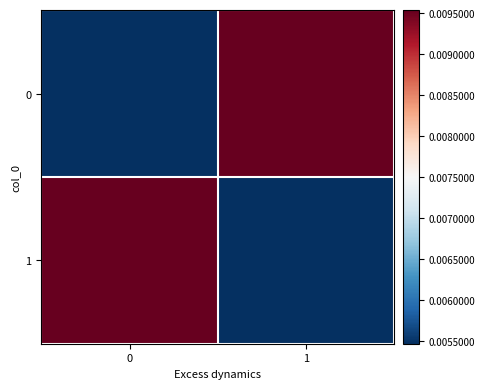

At how many categories does at least one series exceed 0?

2